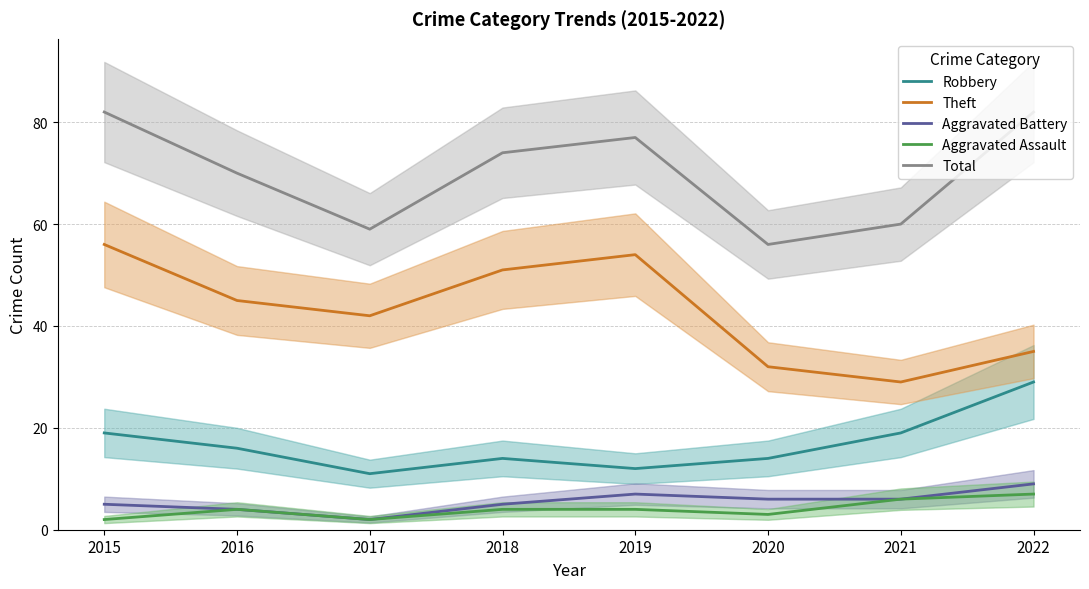

What is the spread (max minus min) of values at 2015?

80